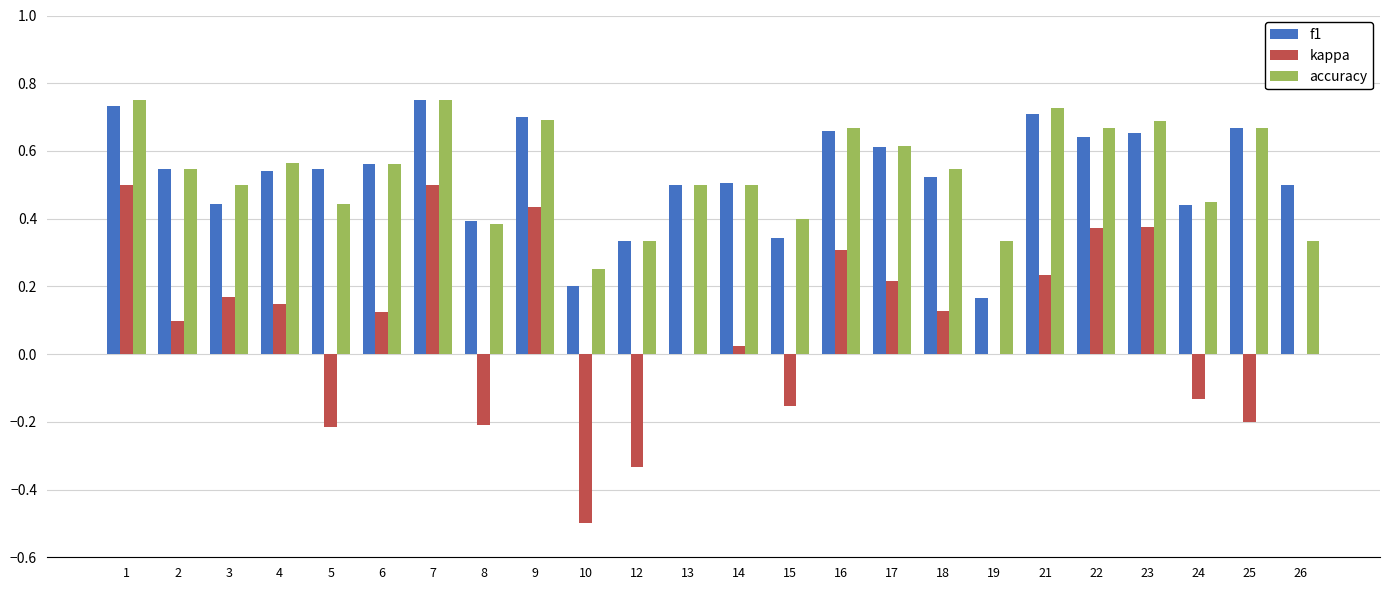

What is the sum of all f1 values?

12.7